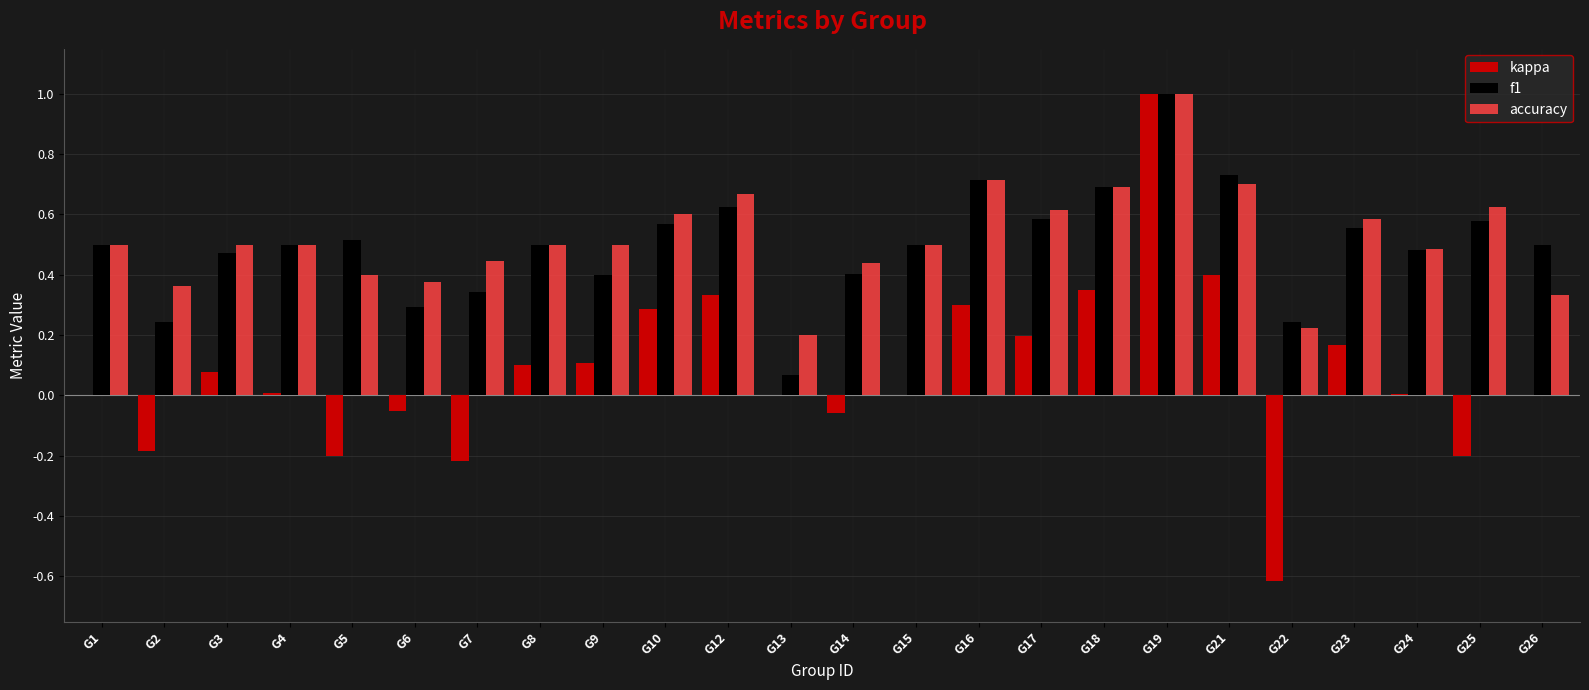

True or false: accuracy has a value of 1.2 at G21.

False